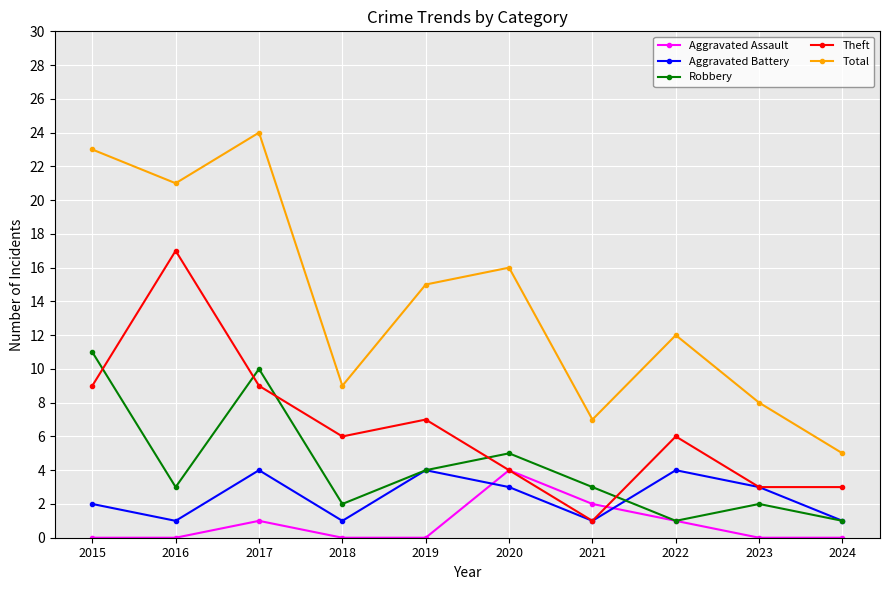

Where is the first local maximum for Theft?

2016